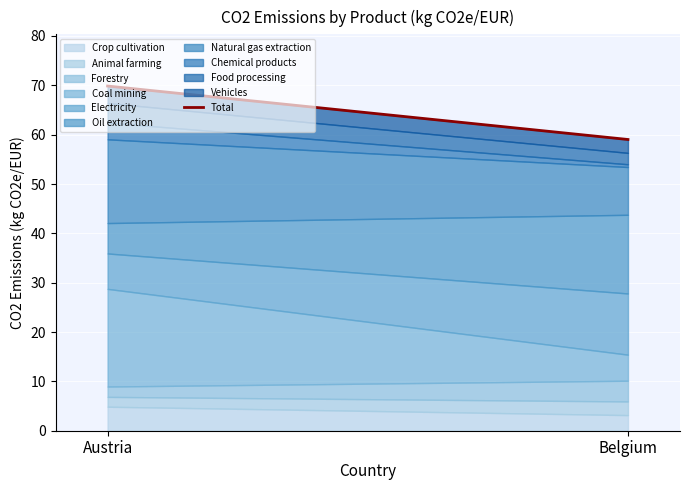

Which label corresponds to the largest value in the chart?

Austria